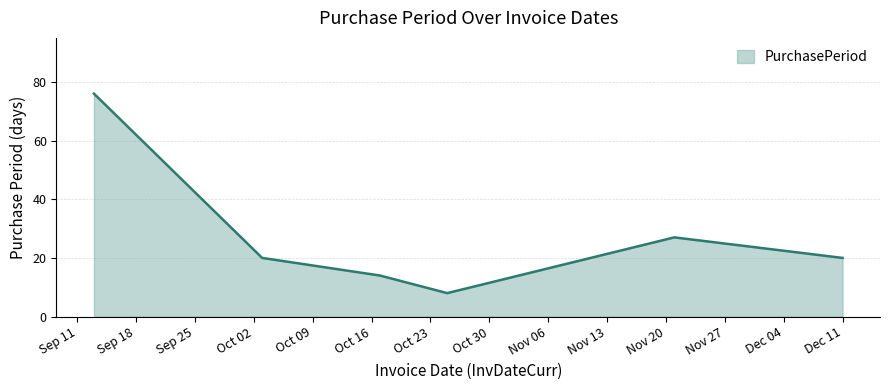

True or false: there are more than 2 points higher than both neighbors.

False